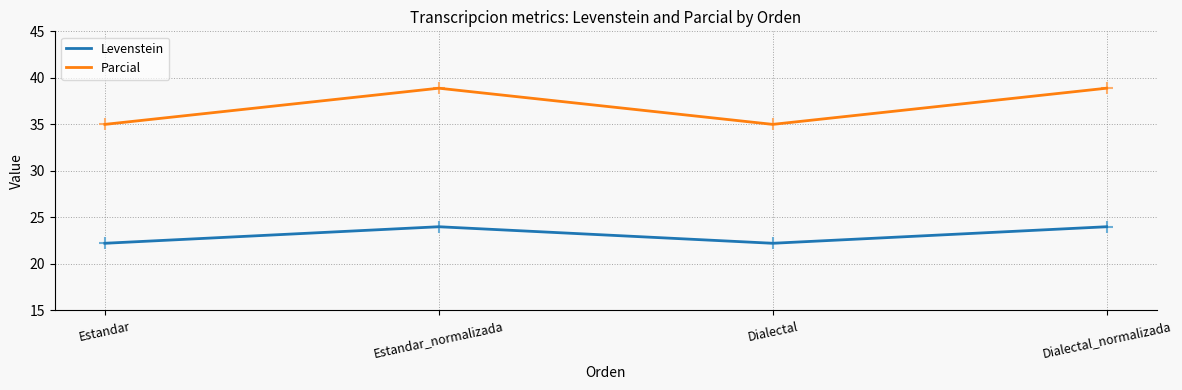

What are all the series names shown in the legend?

Levenstein, Parcial